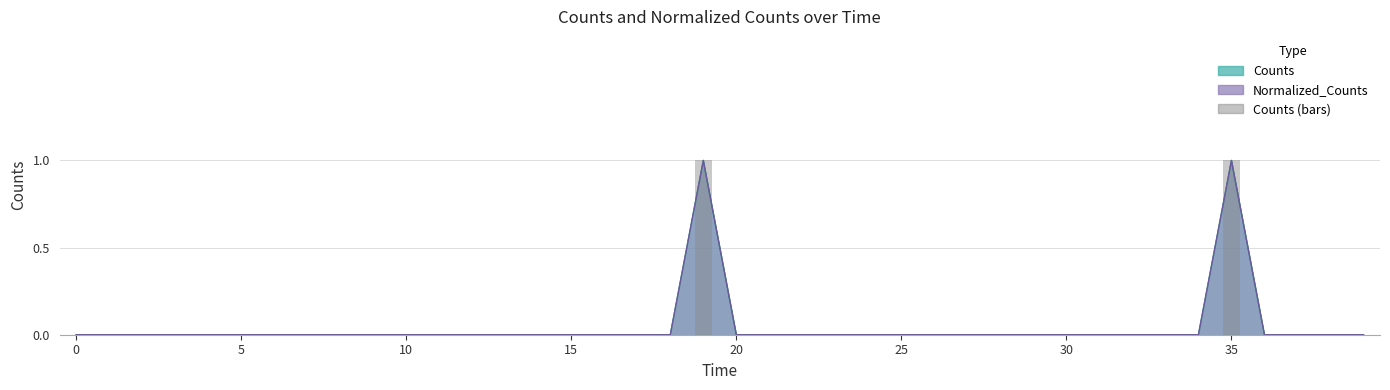

How many bars are there in total?

40